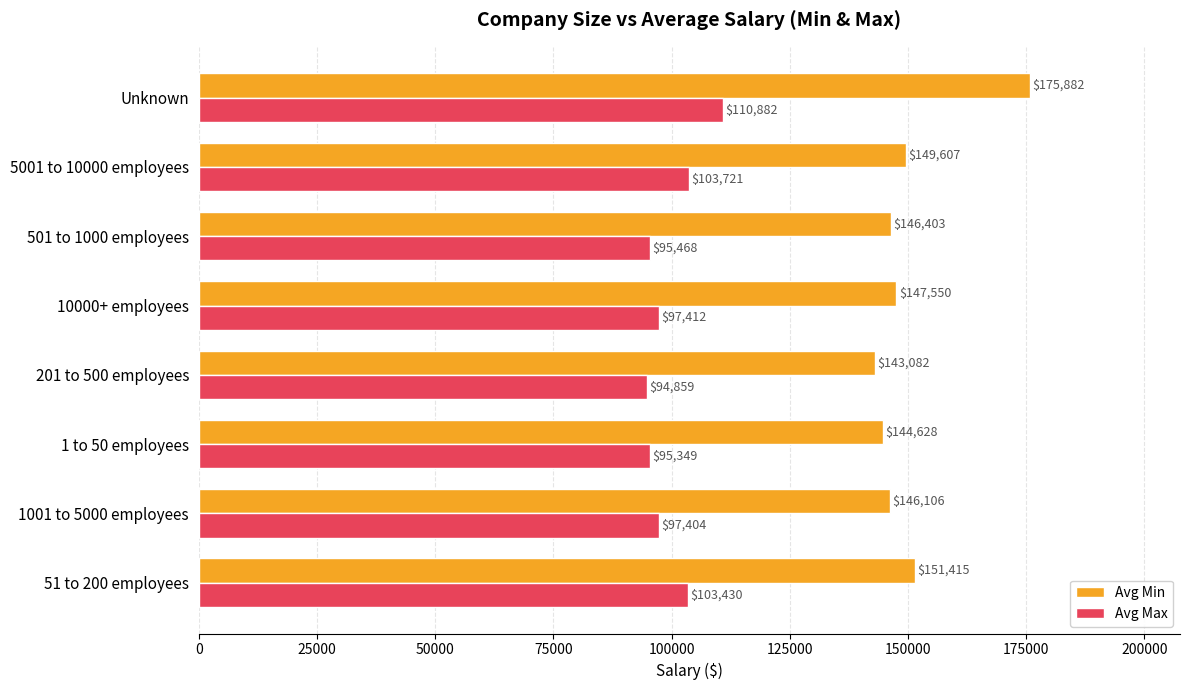

Which category has the highest value in the Avg Min series?

Unknown